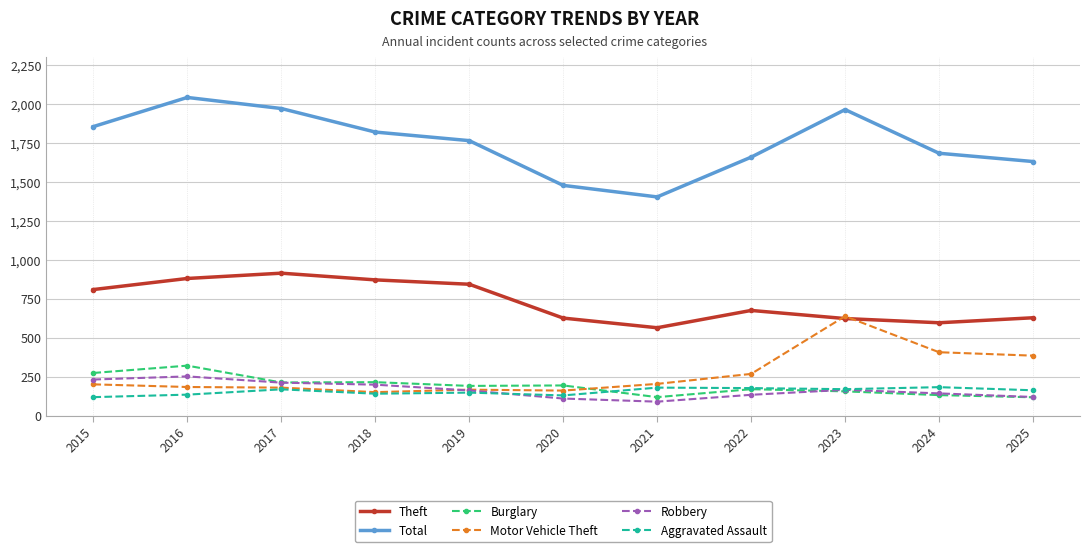

What is the value of the Robbery point at the 2nd from the left?

253